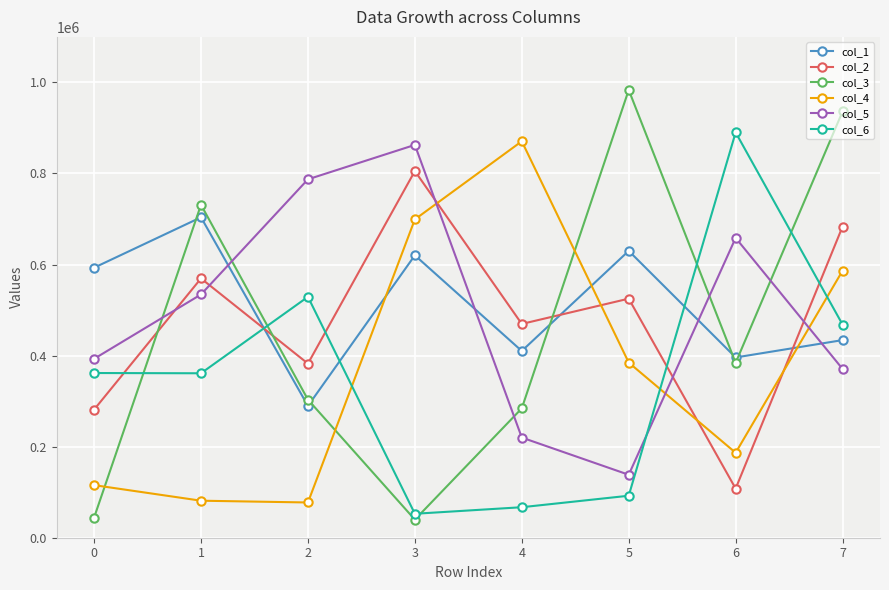

True or false: col_4 has a value of 699163 at 3.

True